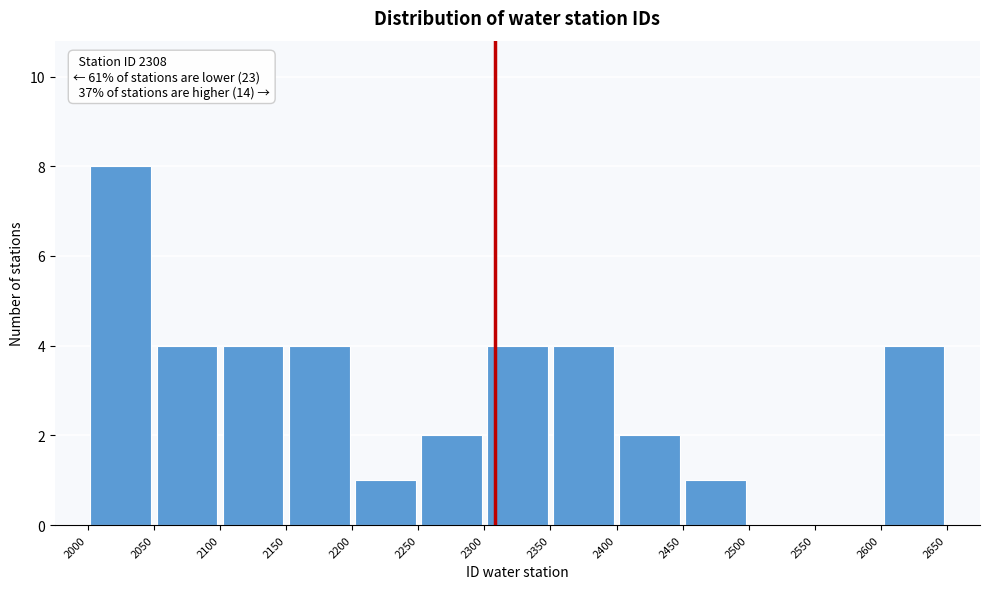

Over which range of the x-axis is the bar tallest?

2000 to 2050